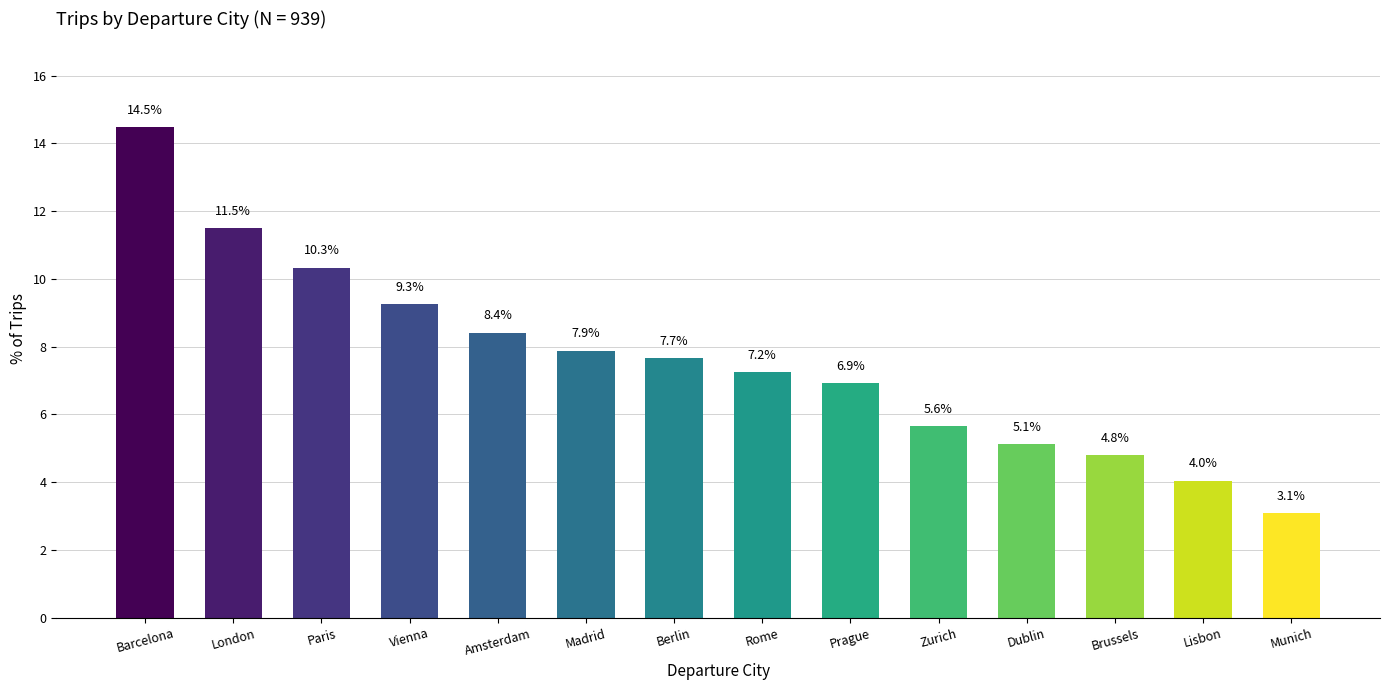

How many data points does each series have?

14